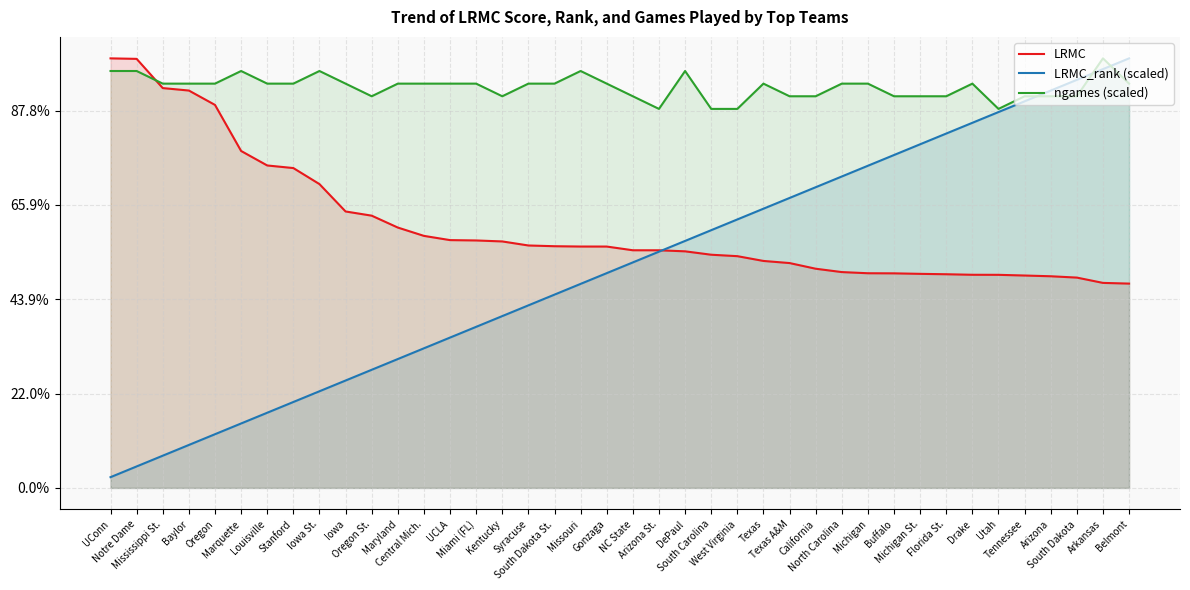

What are all the series names shown in the legend?

LRMC, LRMC_rank (scaled), ngames (scaled)